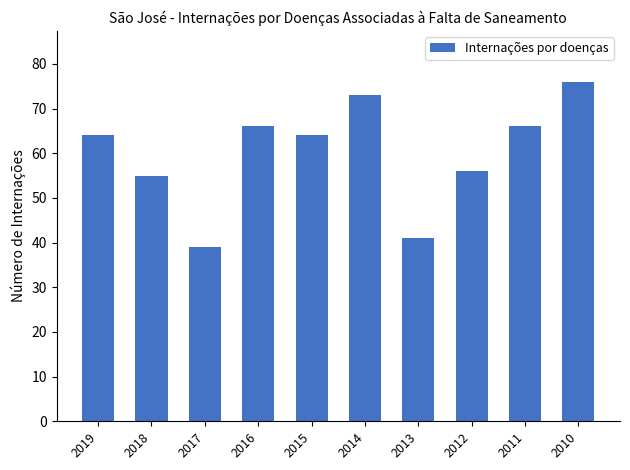

What is the value of the 7th bar from the left?

41